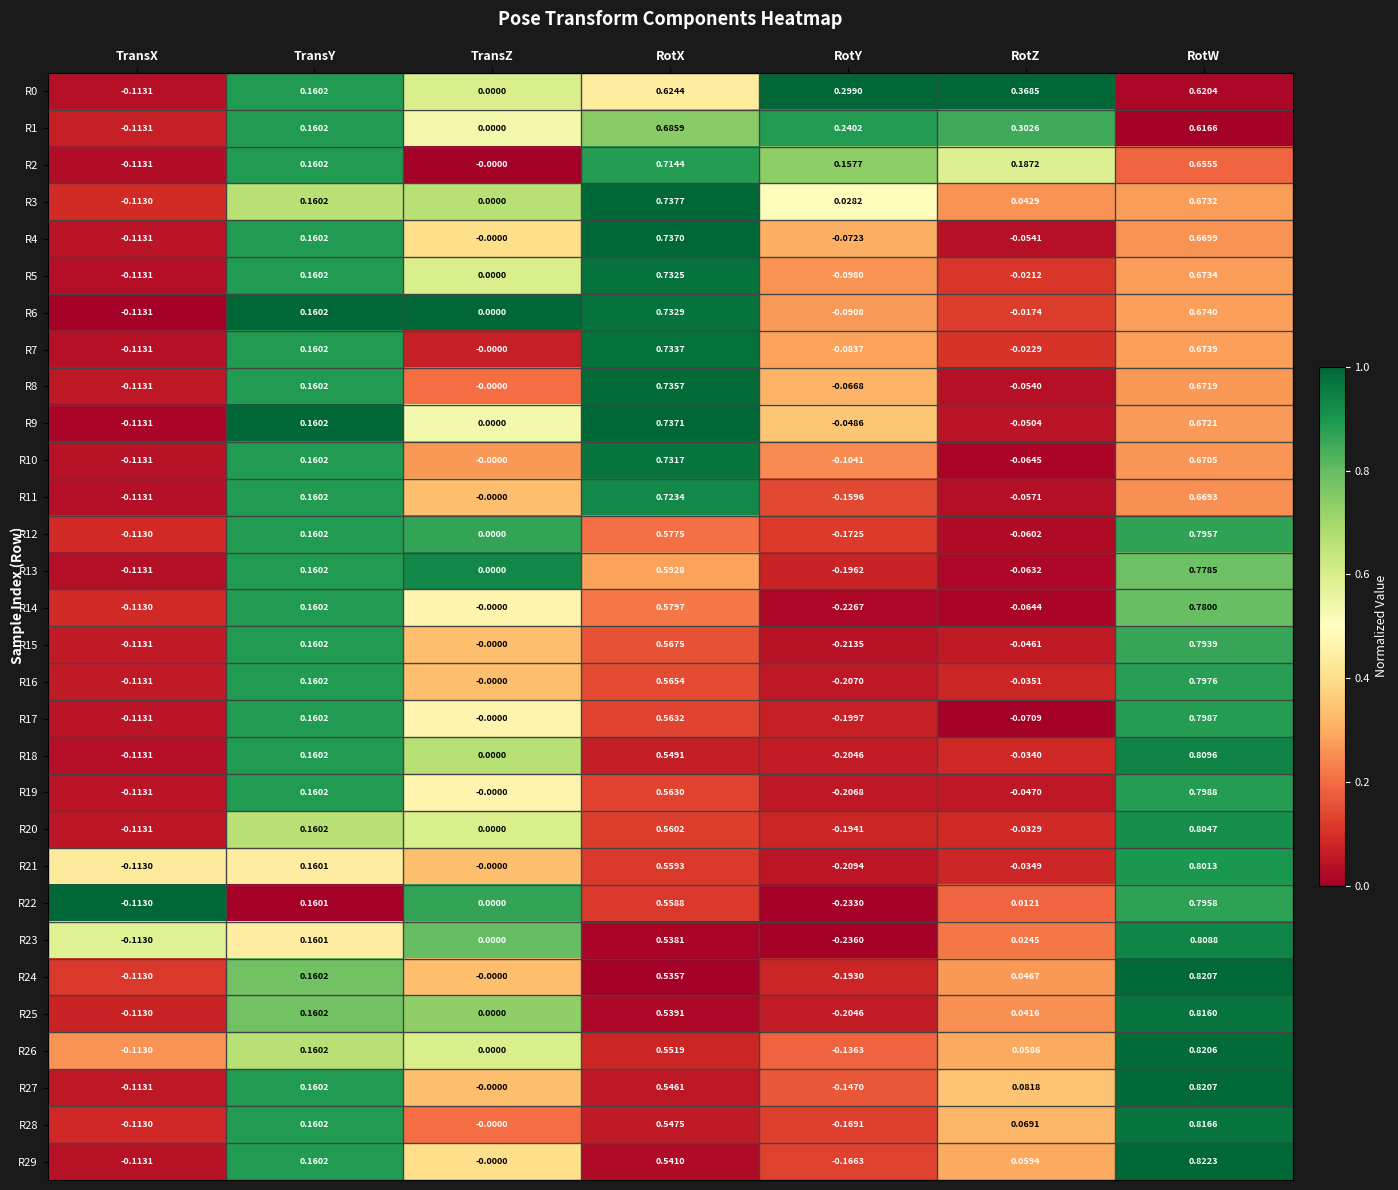

Where does the R14 series first go above 0?

TransY